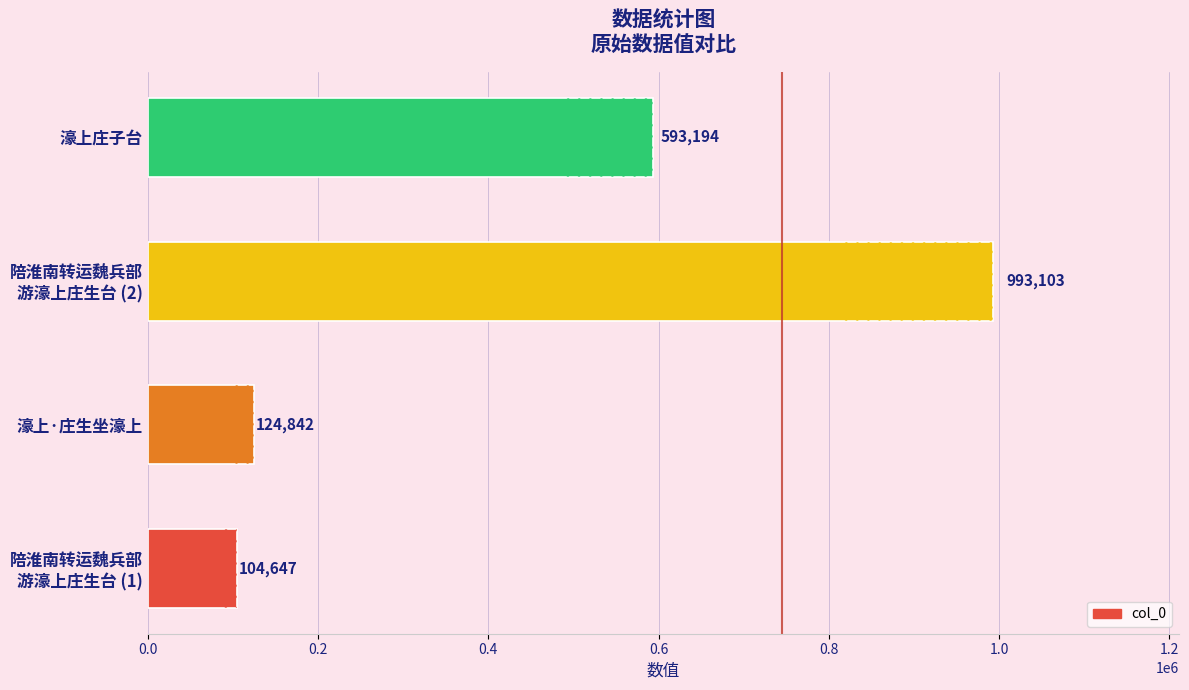

Reading right to left, transcribe all the data shown in this chart.

593194	993103	124842	104647